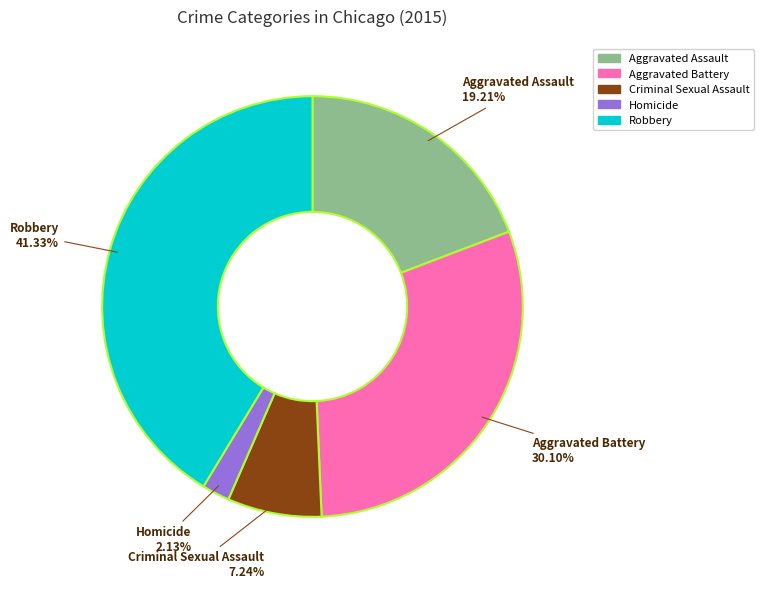

Count the number of slices in the pie.

5